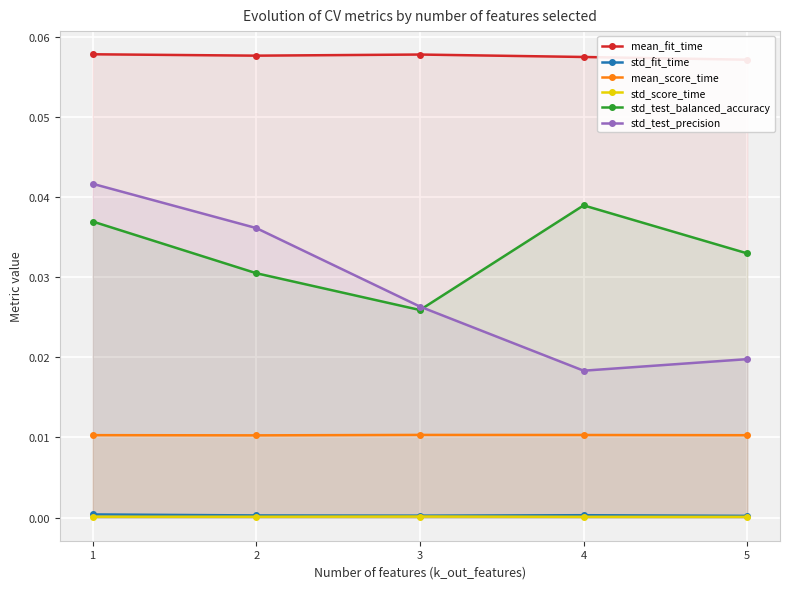

Reading left to right, list all the values displayed in this chart.

mean_fit_time: 1=0.1	2=0.1	3=0.1	4=0.1	5=0.1
std_fit_time: 1=0.0	2=0.0	3=0.0	4=0.0	5=0.0
mean_score_time: 1=0.0	2=0.0	3=0.0	4=0.0	5=0.0
std_score_time: 1=0.0	2=0.0	3=0.0	4=0.0	5=0.0
std_test_balanced_accuracy: 1=0.0	2=0.0	3=0.0	4=0.0	5=0.0
std_test_precision: 1=0.0	2=0.0	3=0.0	4=0.0	5=0.0